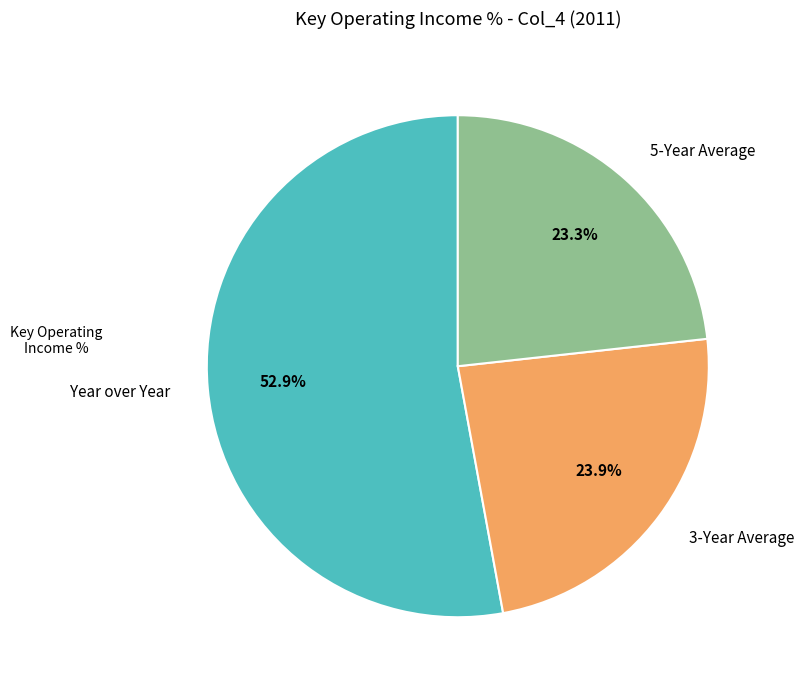

Is it true that 3-Year Average is 11% of the pie?

False